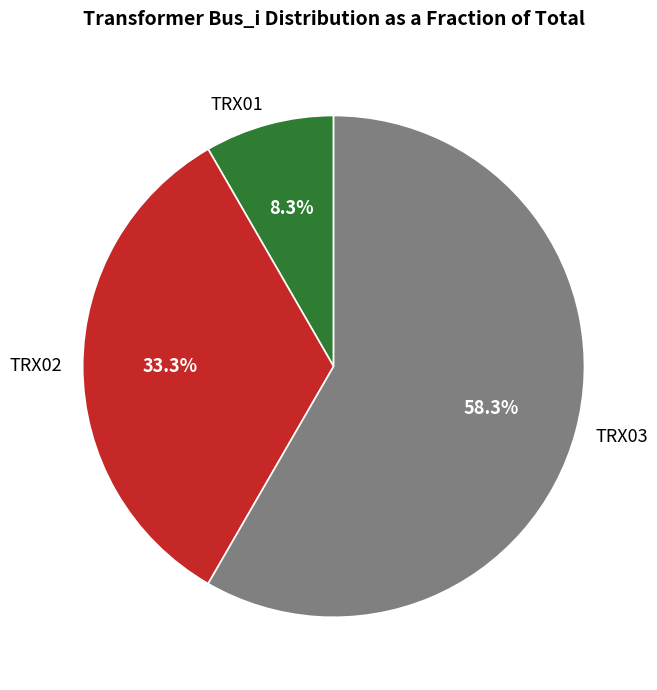

To the nearest percent, what percentage of the pie is TRX02?

33%